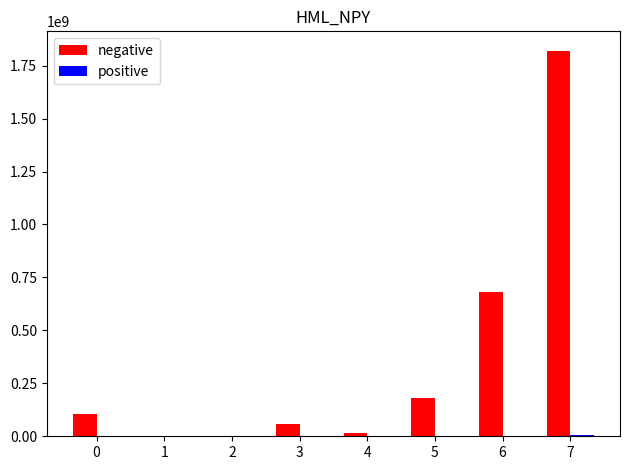

At which category is the sum across all series the highest?

7